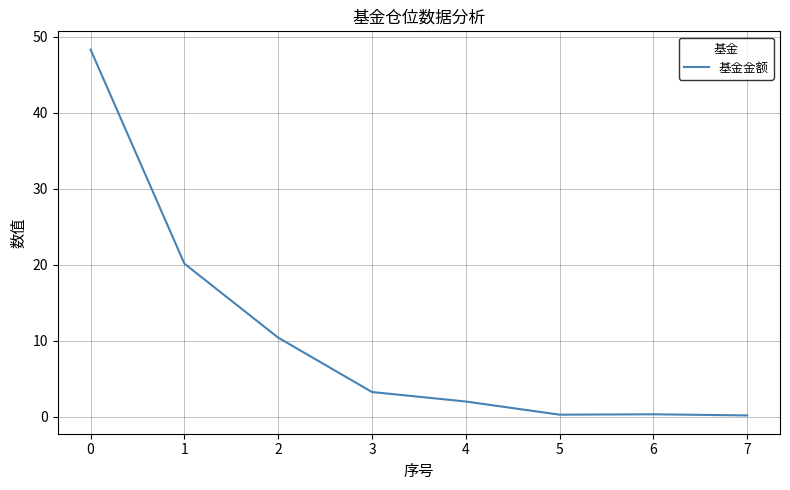

Is this an area chart (filled region under the line)?

No